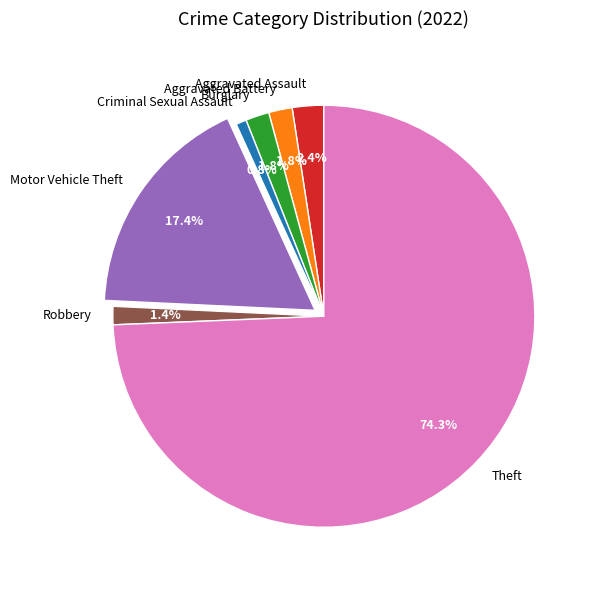

To the nearest percent, what is the average slice percentage?

14%